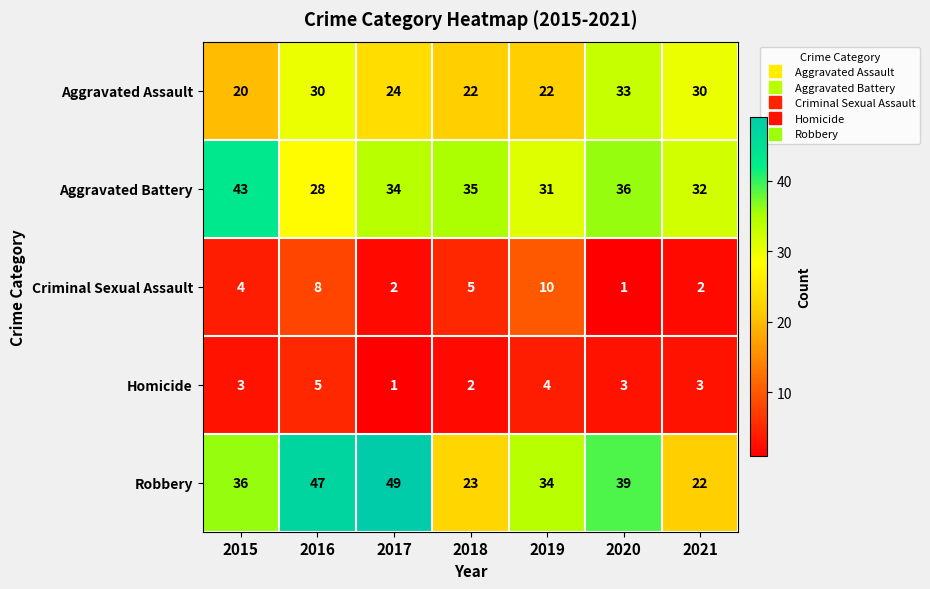

What is the greatest value displayed?

49